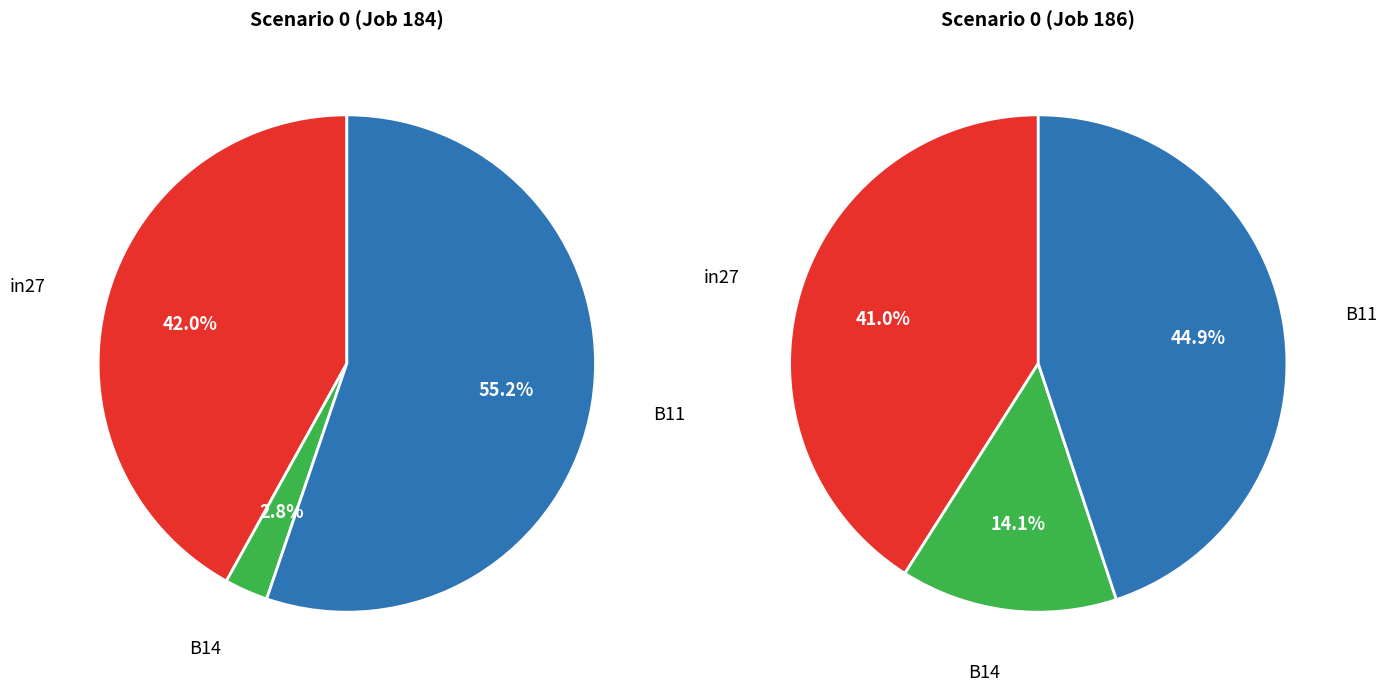

How many segments does this pie chart have?

3